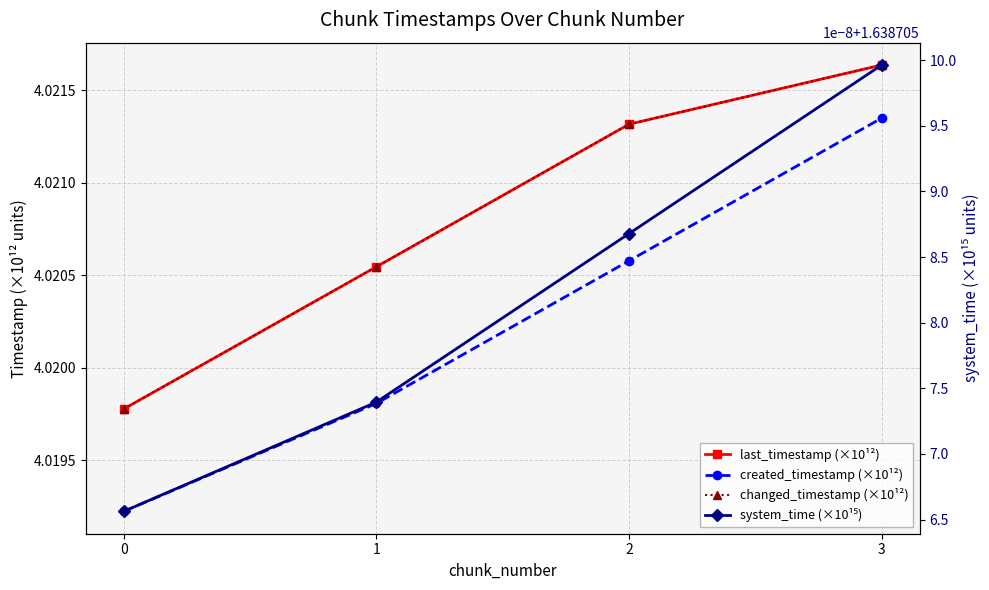

True or false: created_timestamp (×10¹²) and changed_timestamp (×10¹²) intersect in this chart.

False